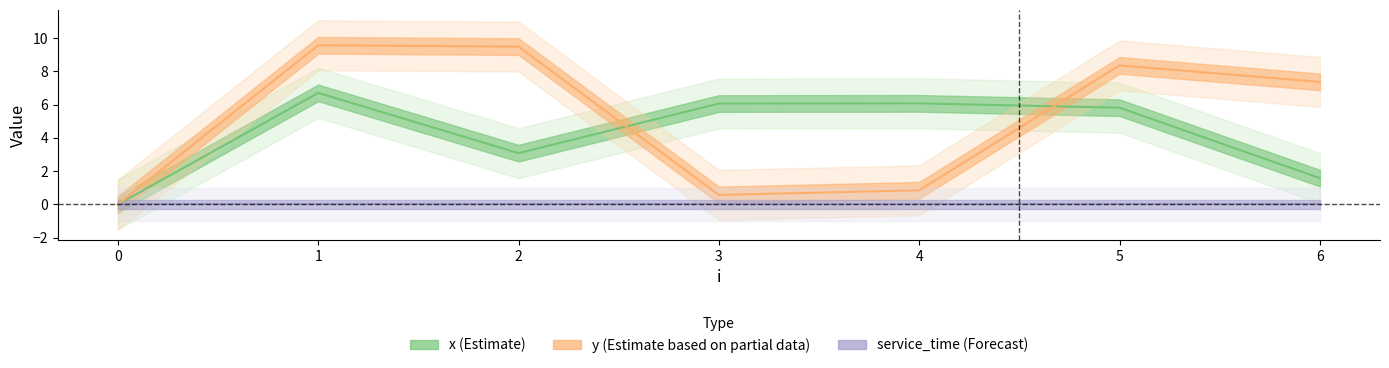

What is the sum of the y values at 6 and 0?

7.4